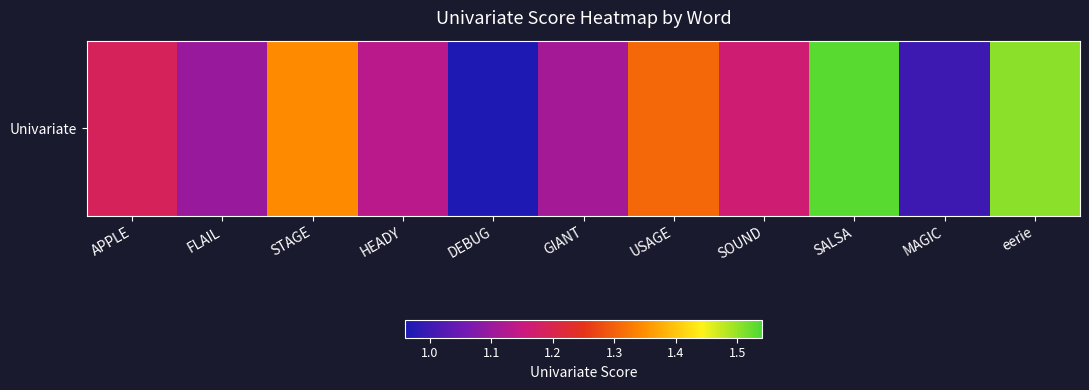

Which category has the lowest value across all series?

DEBUG